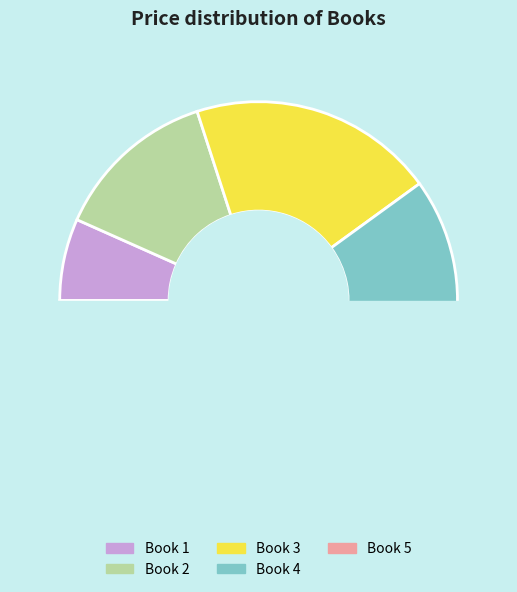

Is there a majority slice in this chart?

No